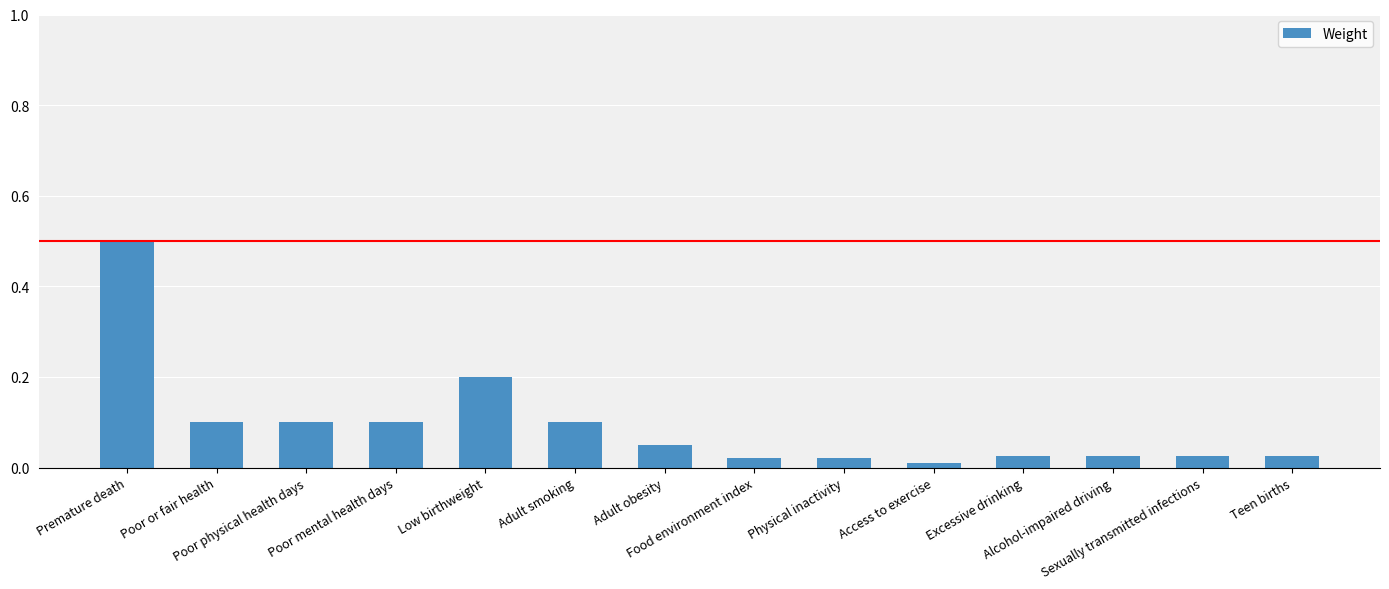

What is the sum of all values?

1.3